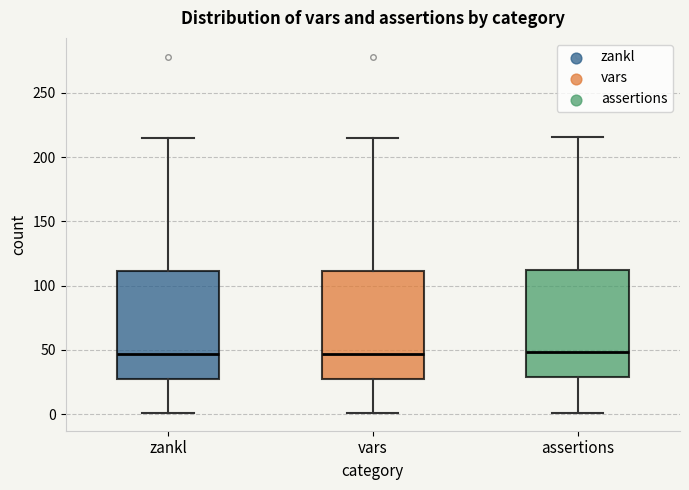

Reading left to right, read every box against the y-axis: the position of its median line, the range the box covers, and the ends of its whiskers. The values are not printed on the chart, so give them approximately, as read against the axis.

zankl: median 45, box 30 to 110, whiskers 0 to 215
vars: median 45, box 30 to 110, whiskers 0 to 215
assertions: median 50, box 30 to 115, whiskers 0 to 215